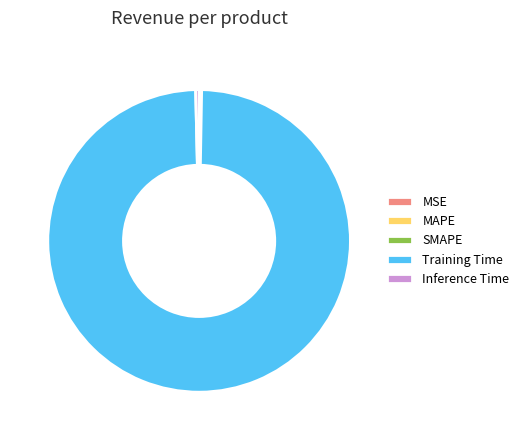

Is it true that Training Time is 88% of the pie?

False